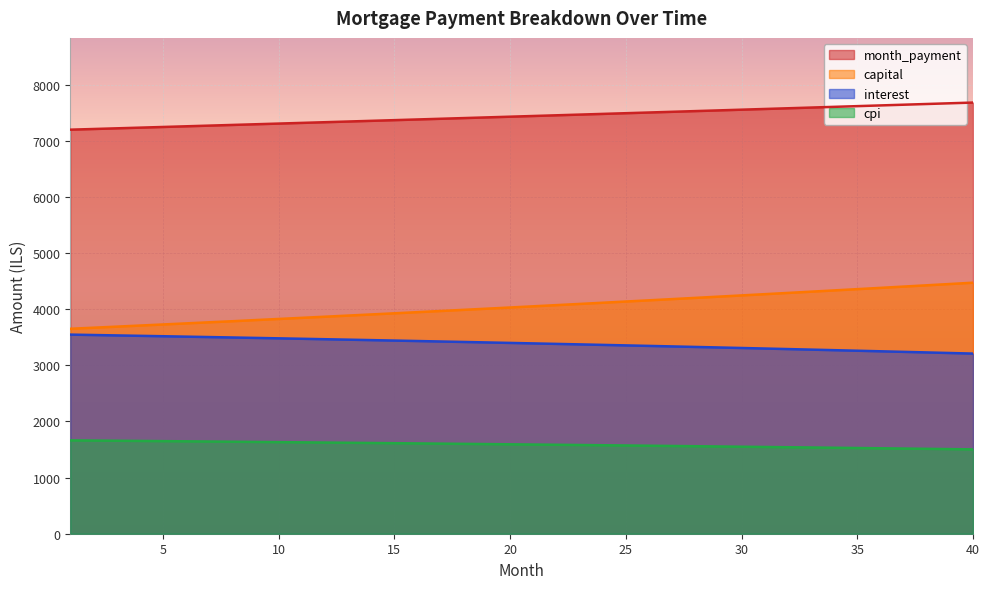

Which category has the lowest value across all series?

40